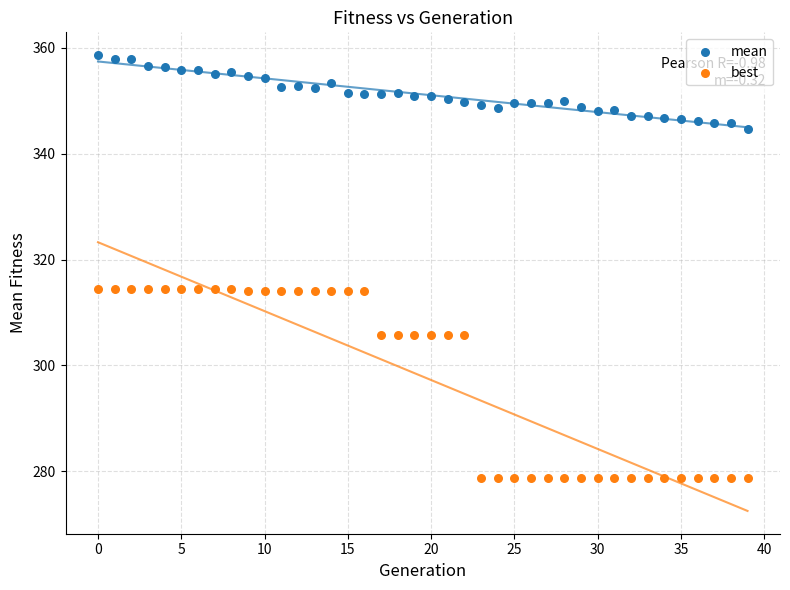

What are all the series names shown in the legend?

mean, best